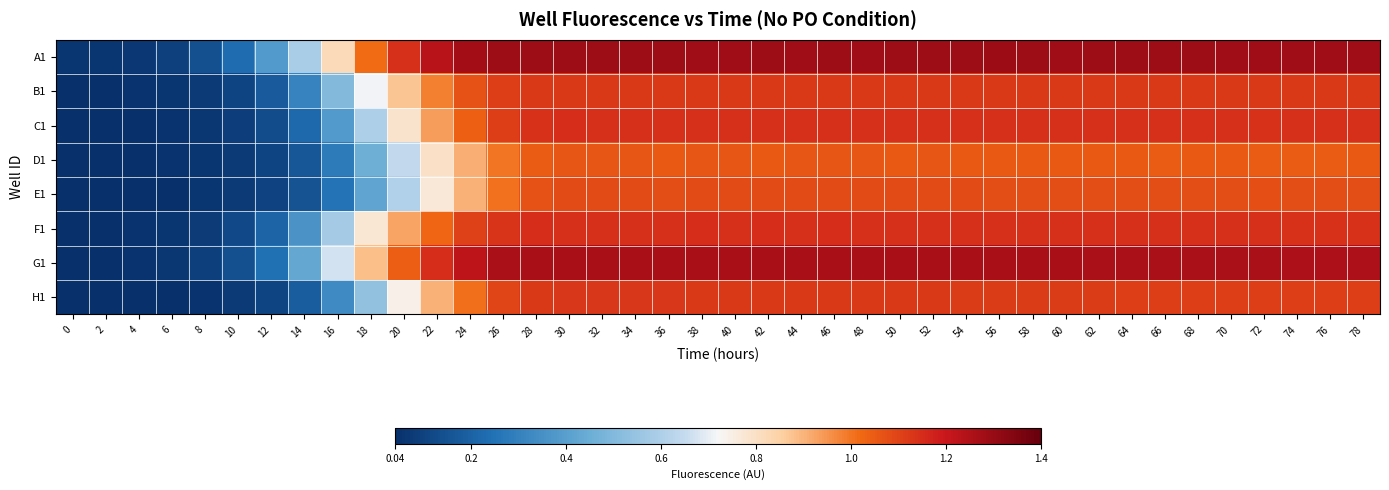

Between 74 and 0, which is larger?

74